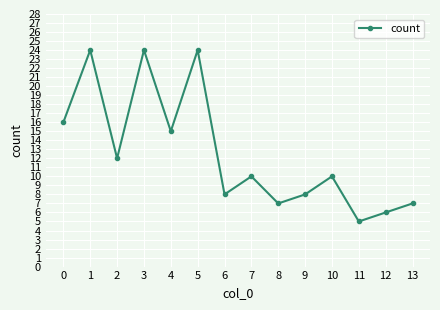

What is the value of the 2nd point from the left?

24